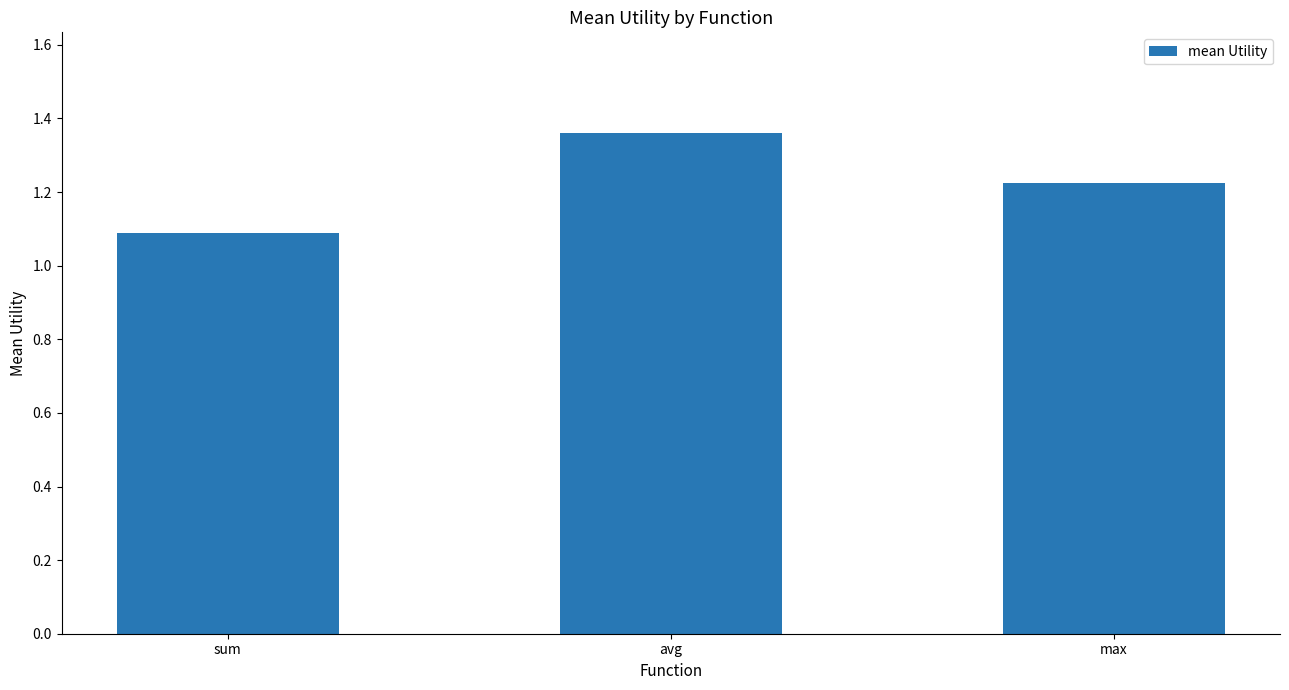

What is the difference between the maximum and minimum values?

0.3